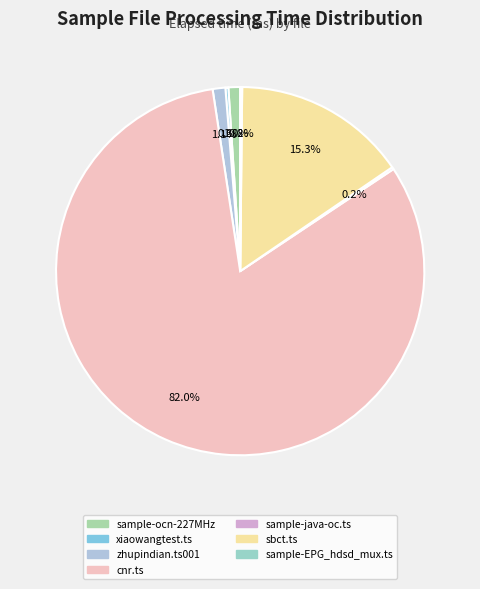

Rank the categories by value from lowest to highest.

sample-EPG_hdsd_mux.ts, sample-java-oc.ts, xiaowangtest.ts, sample-ocn-227MHz, zhupindian.ts001, sbct.ts, cnr.ts